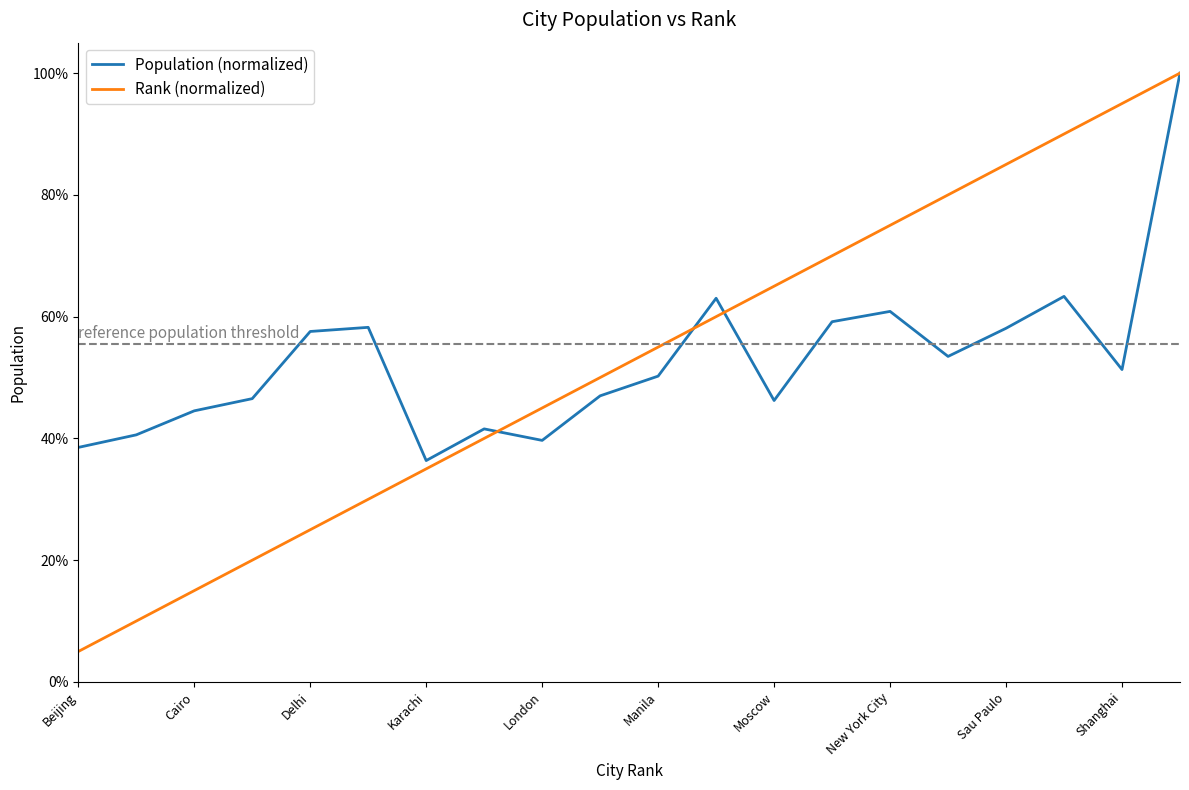

What are all the series names shown in the legend?

Population (normalized), Rank (normalized)